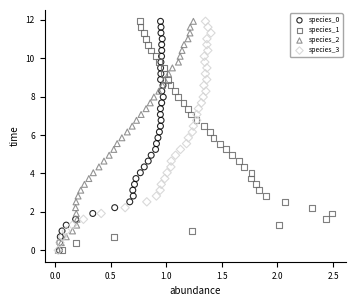

What are all the series names shown in the legend?

species_0, species_1, species_2, species_3